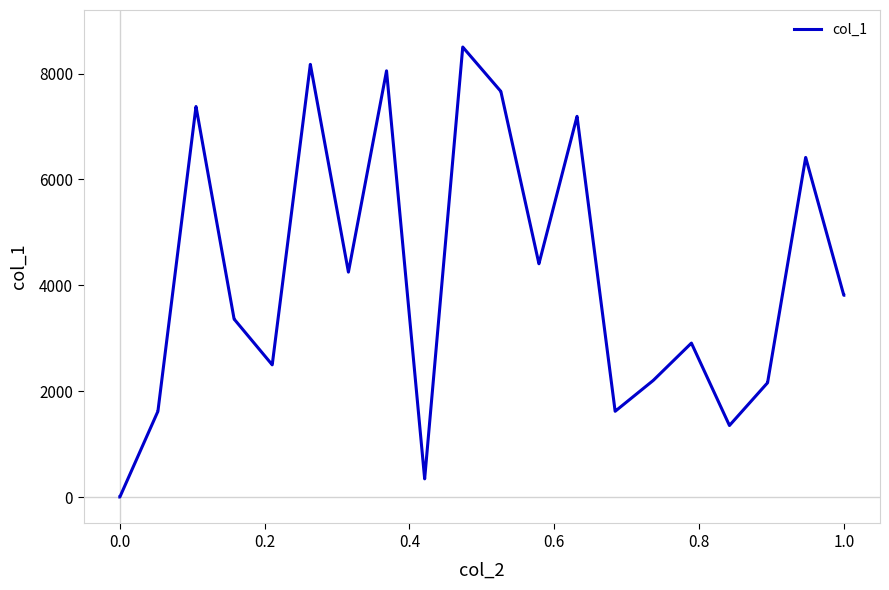

What is the maximum value shown in the chart?

8500.0